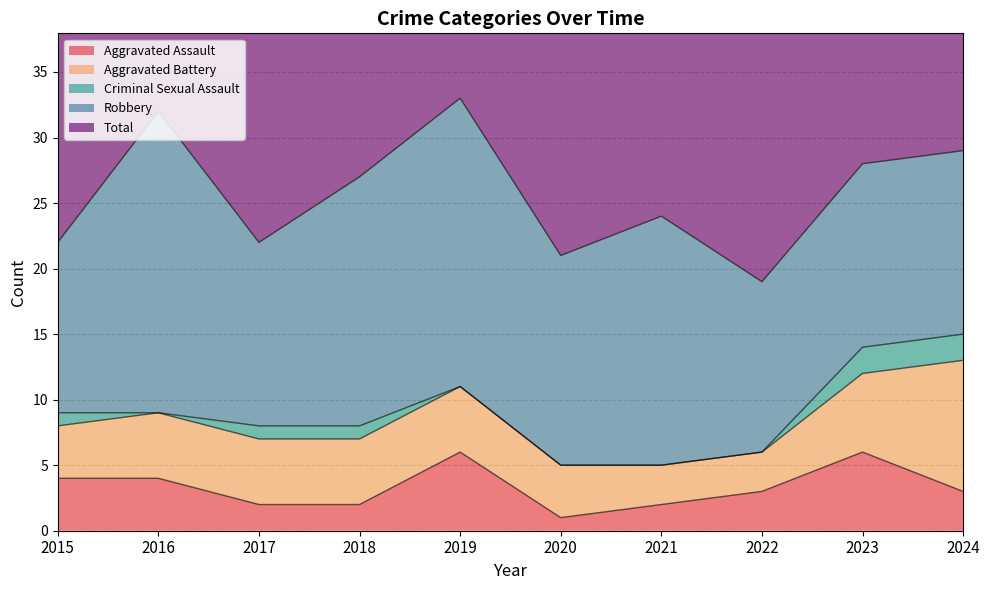

True or false: Robbery and Criminal Sexual Assault cross at least once.

False